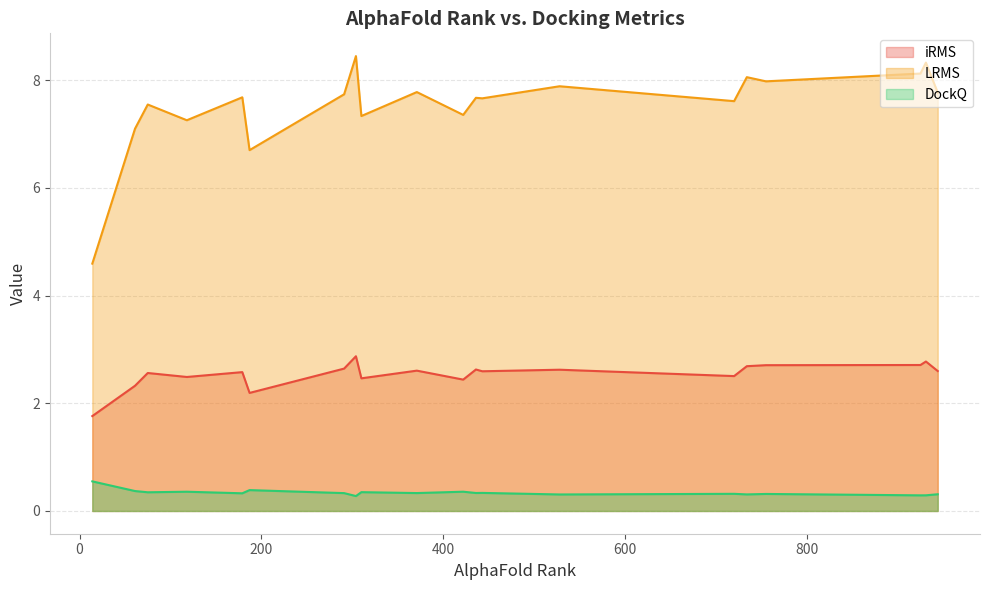

True or false: LRMS has a value of 7.3 at 310.

True